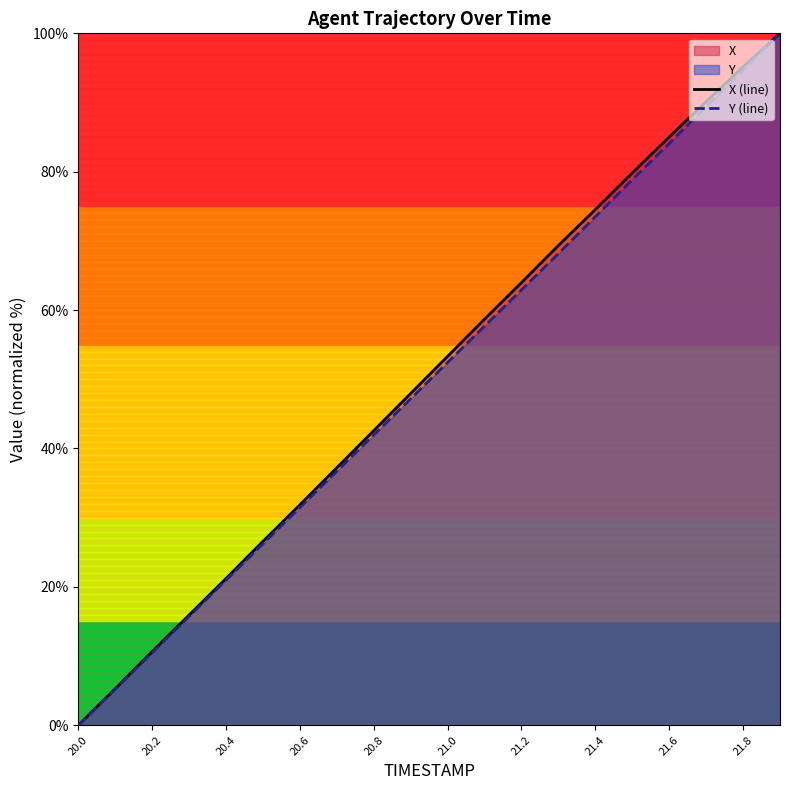

Rank the series at 21.4 from lowest to highest value.

Y (line), X (line)